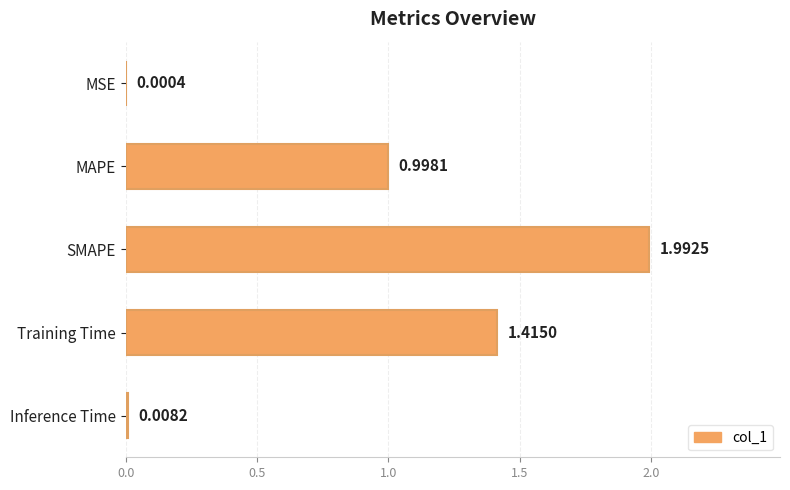

Are the bars grouped side by side (vs. stacked)?

No